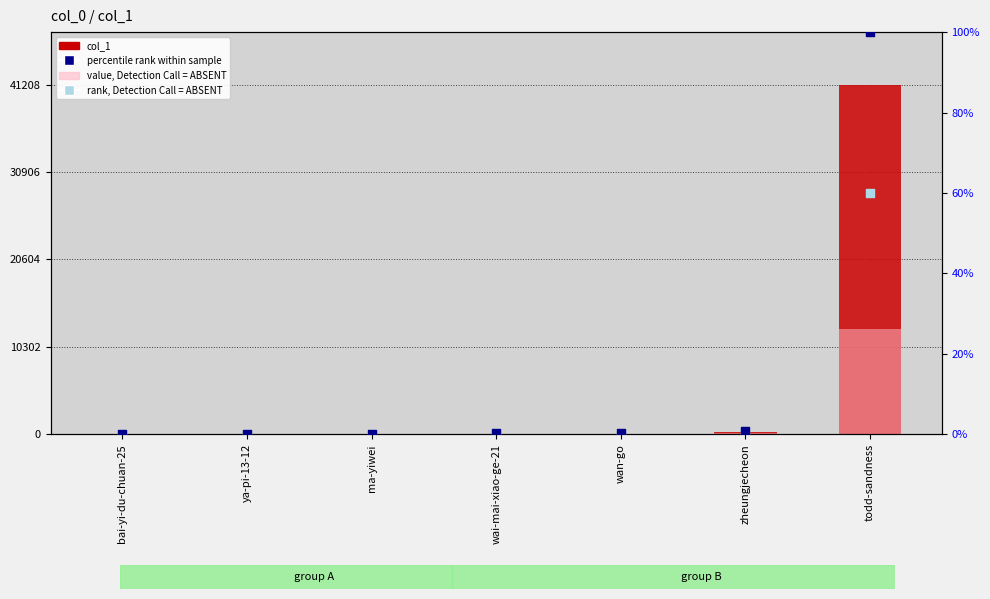

Which series has the largest total across all categories?

col_1